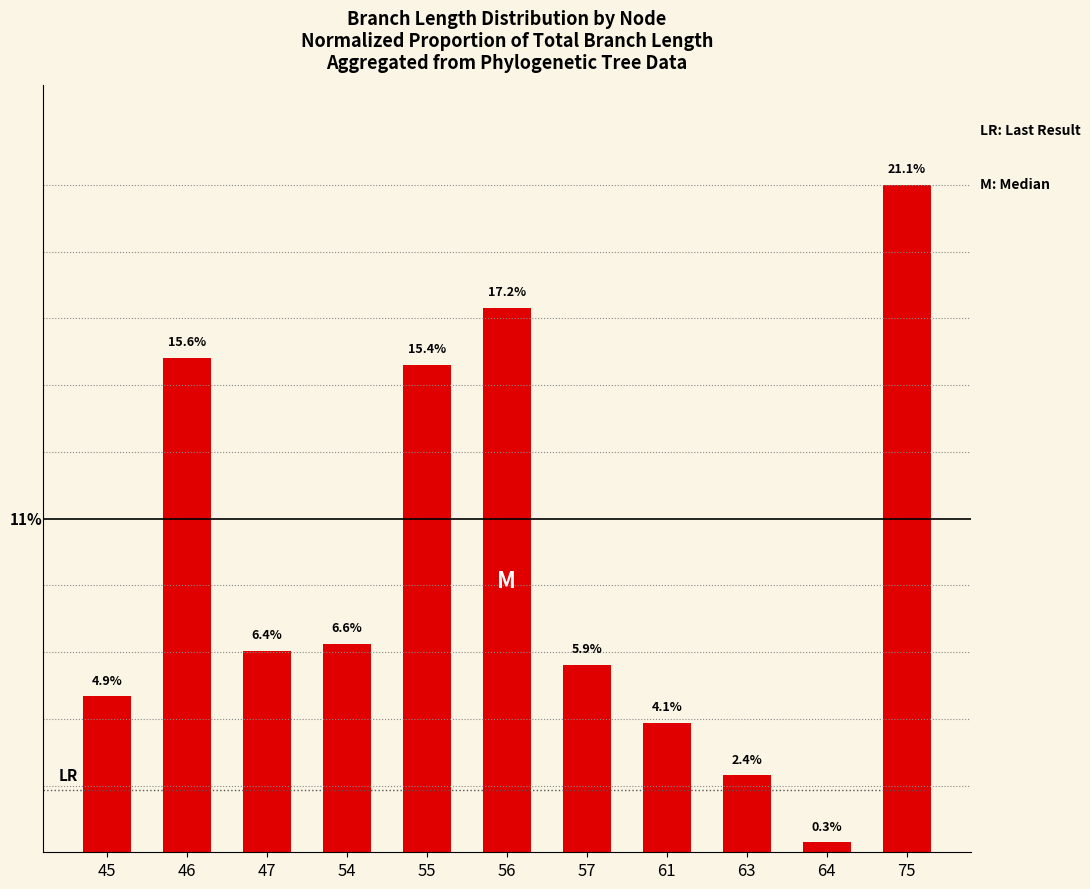

List the labels in order of value, smallest first.

64, 63, 61, 45, 57, 47, 54, 55, 46, 56, 75